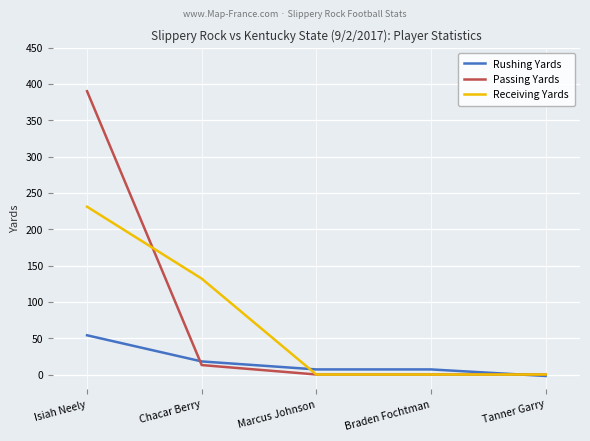

Is this an area chart (filled region under the line)?

No